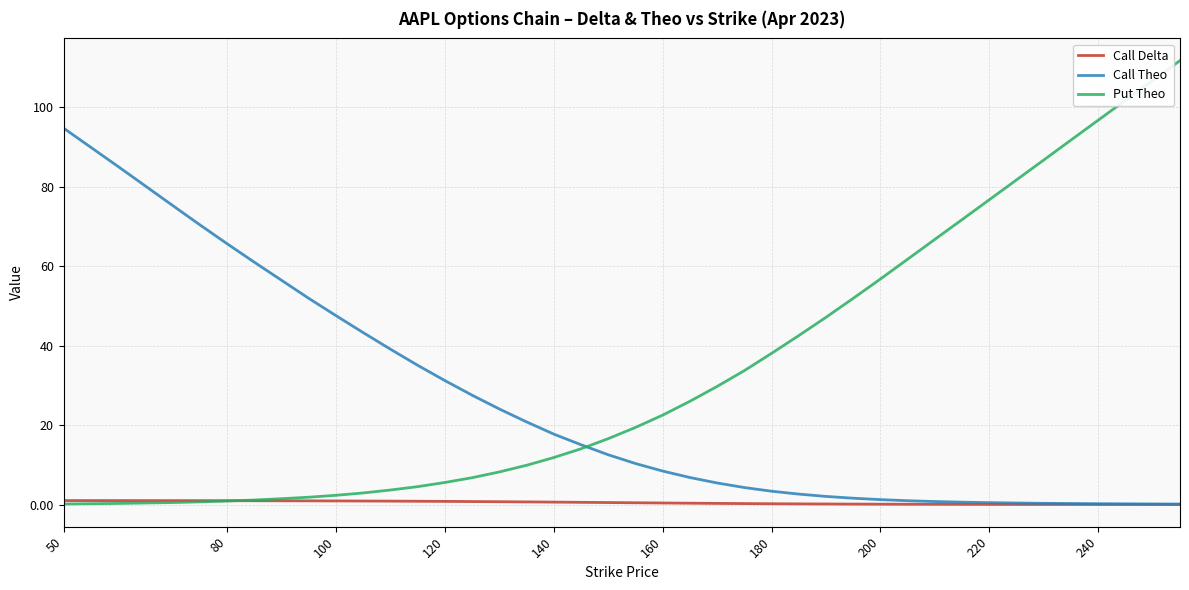

How many lines are shown in the chart?

3